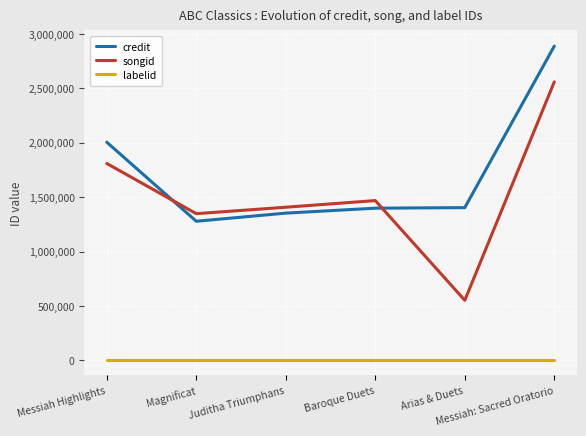

What are all the series names shown in the legend?

credit, songid, labelid